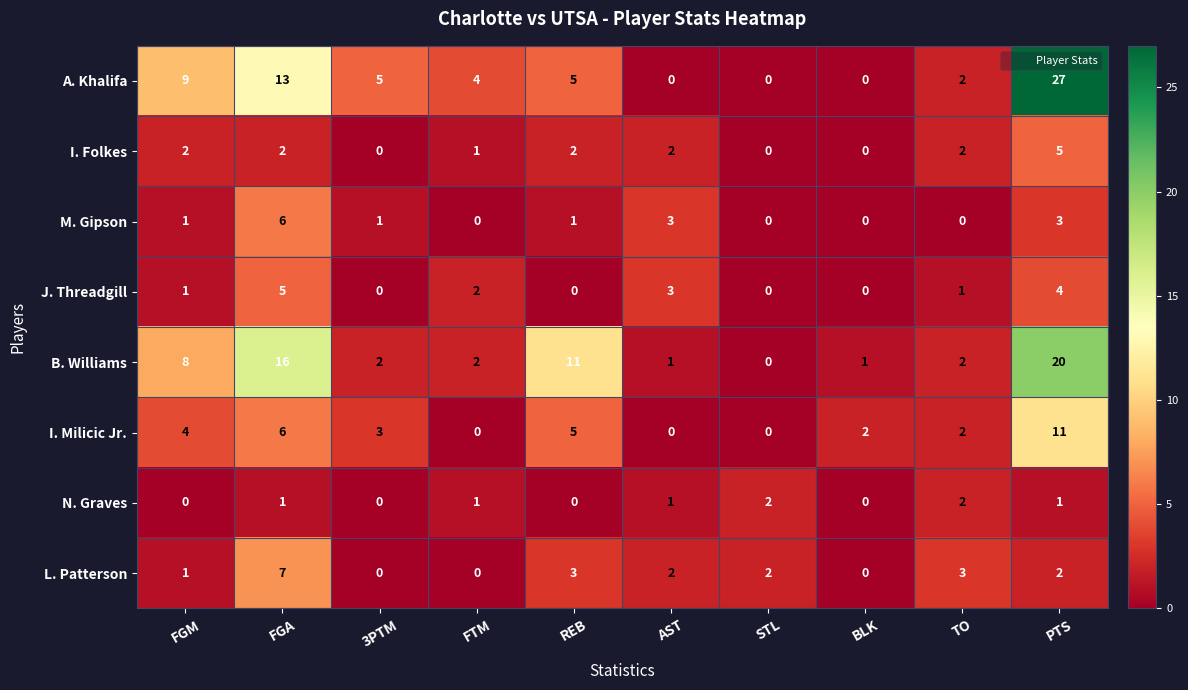

At which category is the sum across all series the highest?

PTS